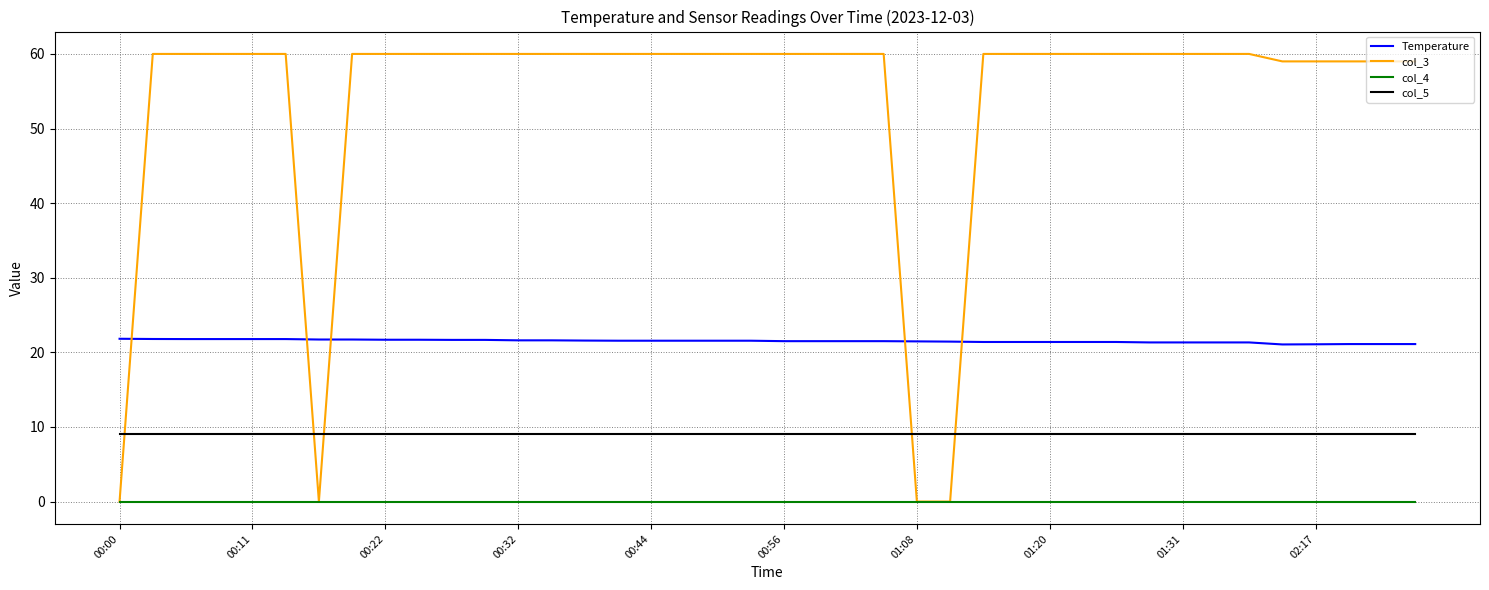

What is the maximum value shown in the chart?

60.0